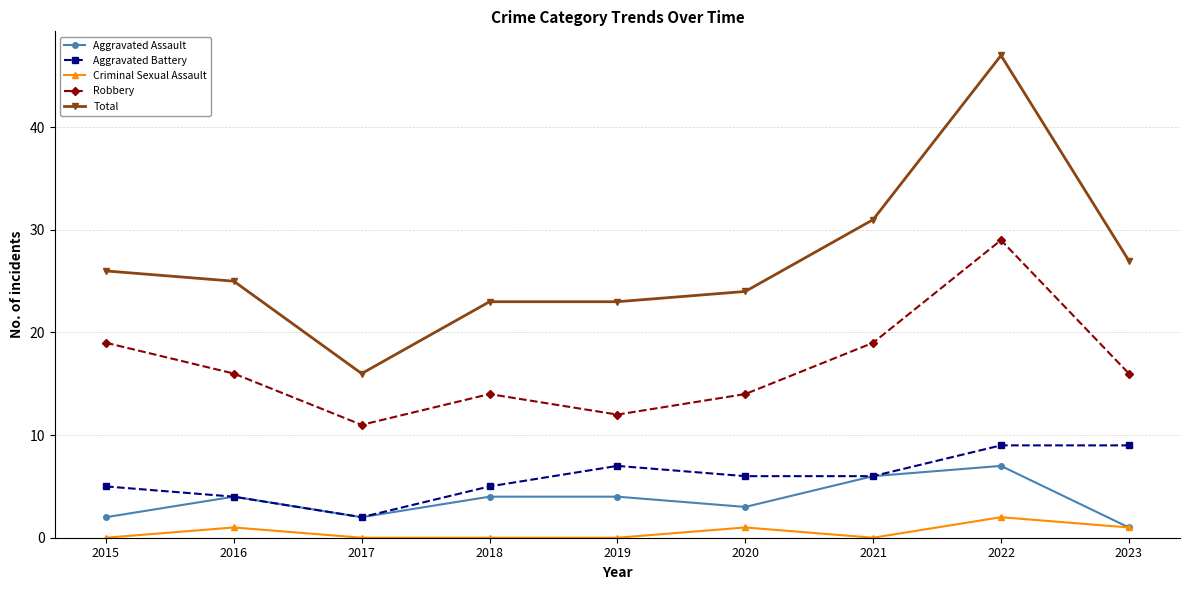

True or false: Aggravated Battery has more than 0 interior local peaks.

True